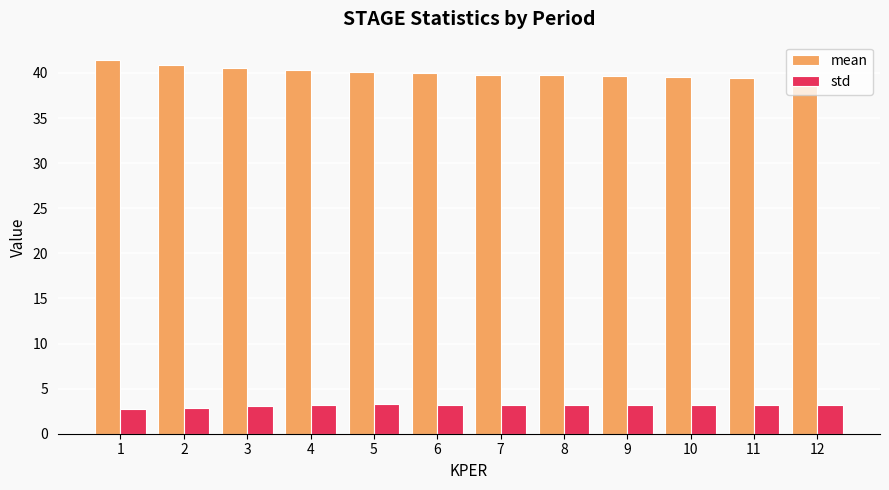

What is the minimum value for mean?

39.3